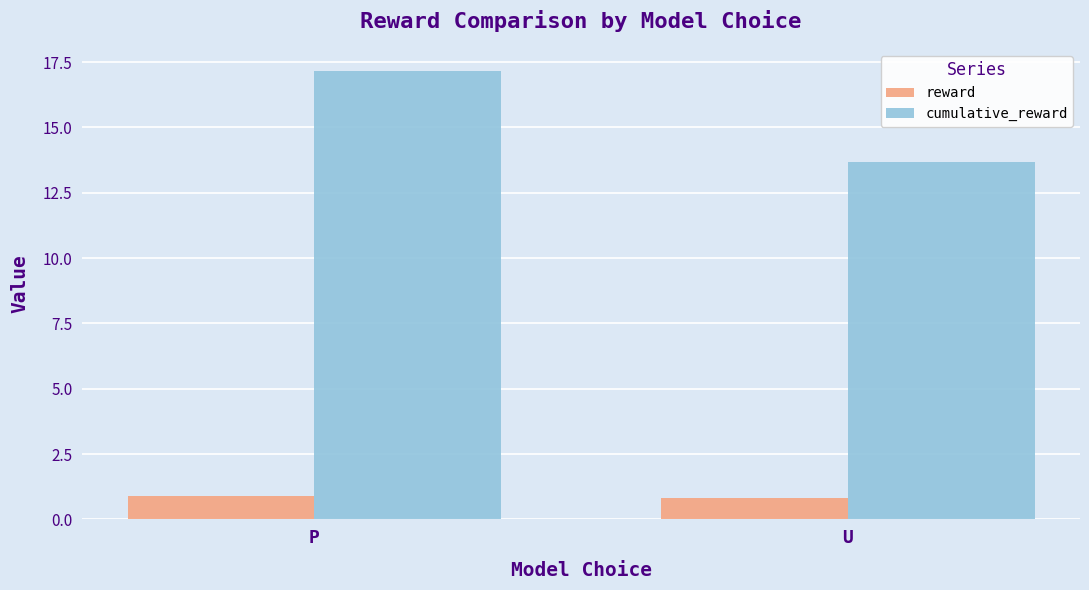

Which series has the widest spread of values?

cumulative_reward